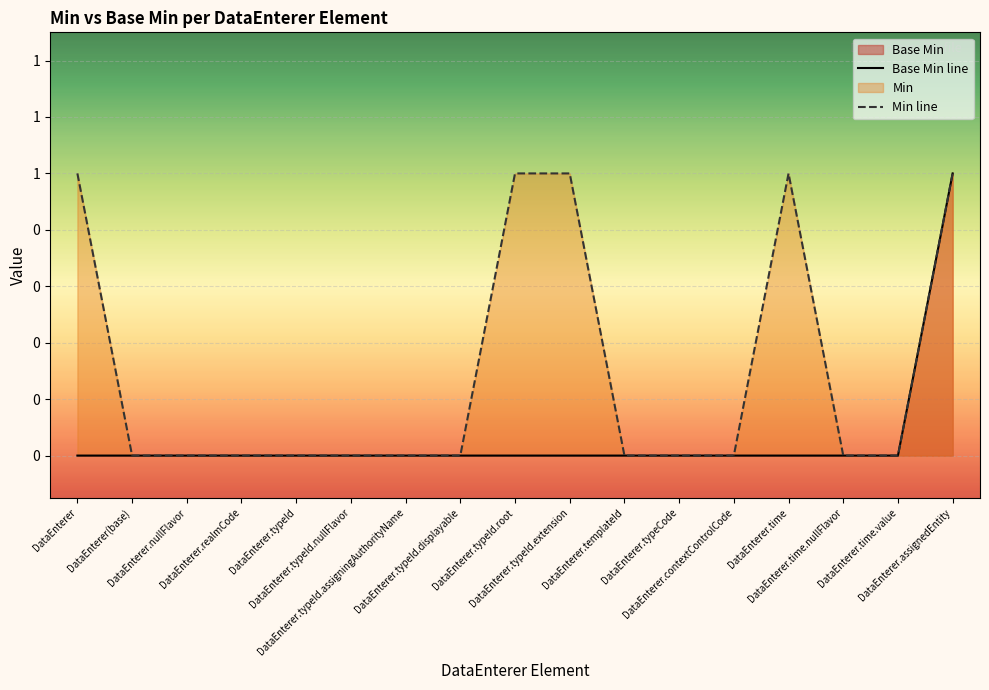

How many Min line values are between 0 and 1?

17